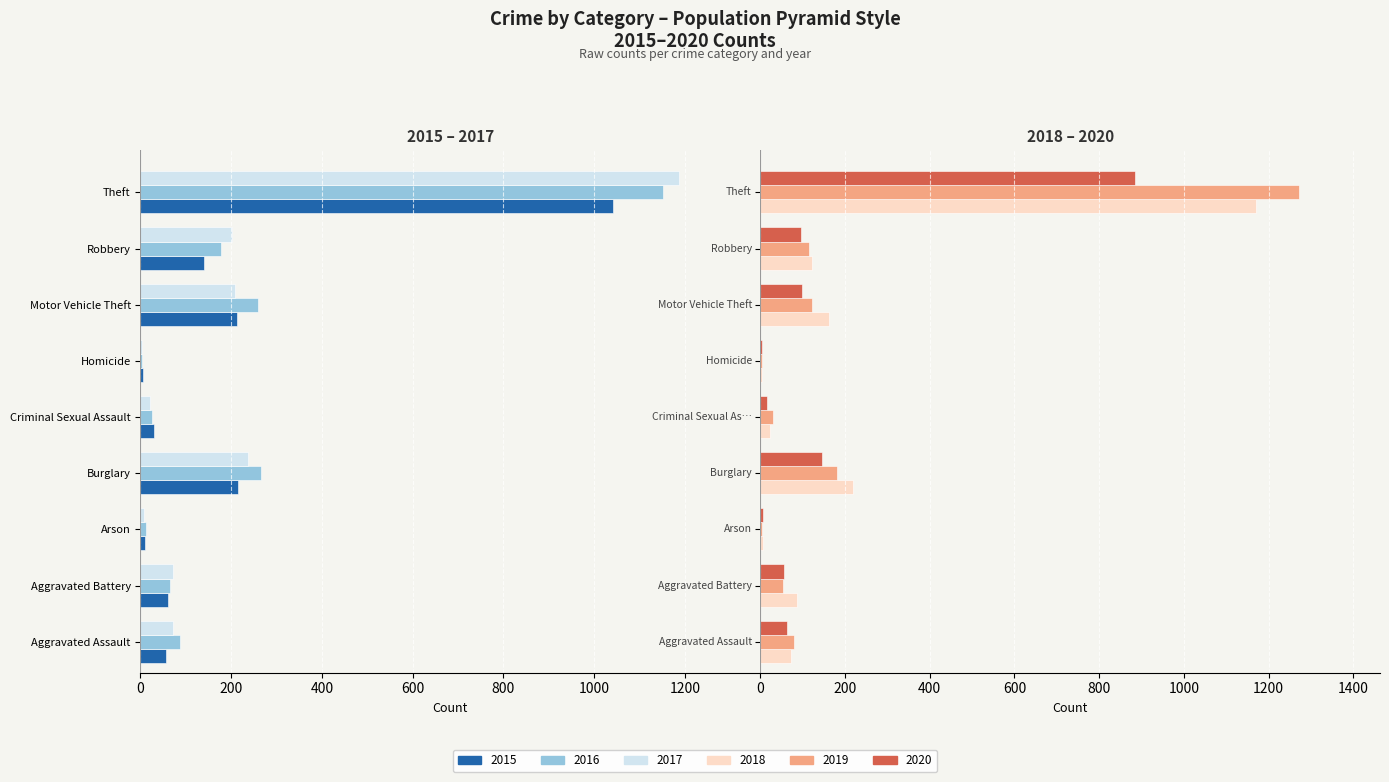

What is the label of the 3rd bar from the left?

Arson